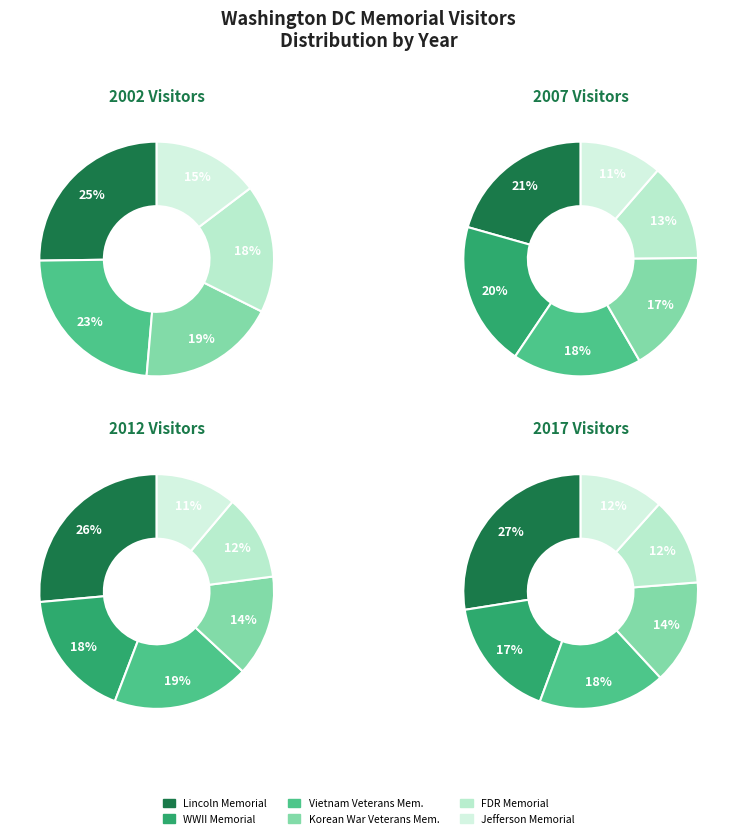

To the nearest percent, what percentage of the pie is Vietnam Veterans Memorial?

18%